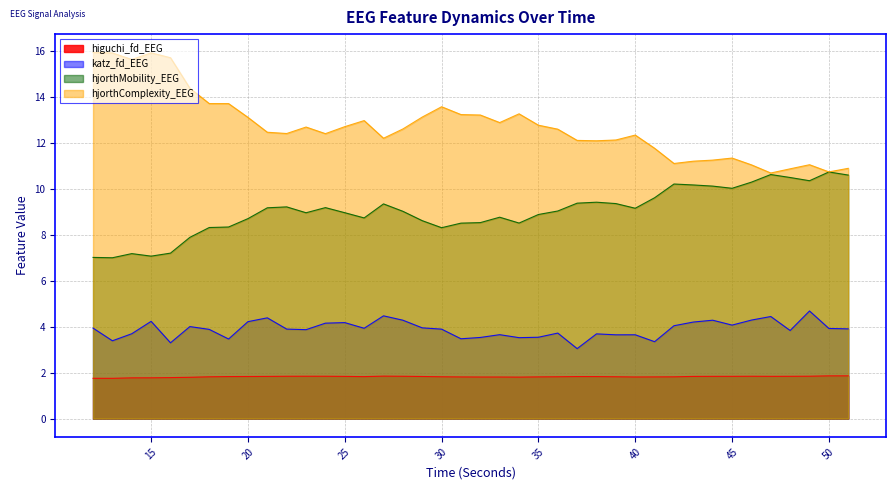

What is the value of the higuchi_fd_EEG point at the 30th from the left?

1.8